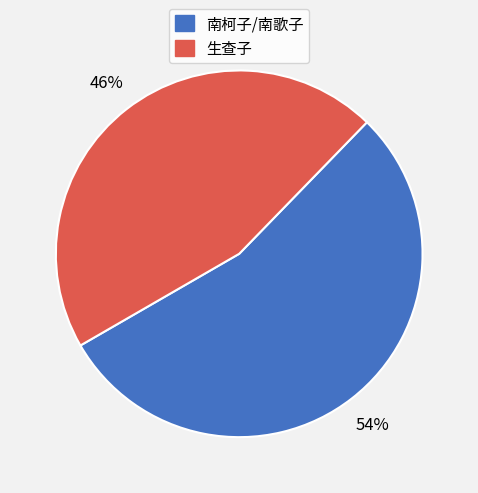

Rank the categories by value from lowest to highest.

生查子, 南柯子/南歌子